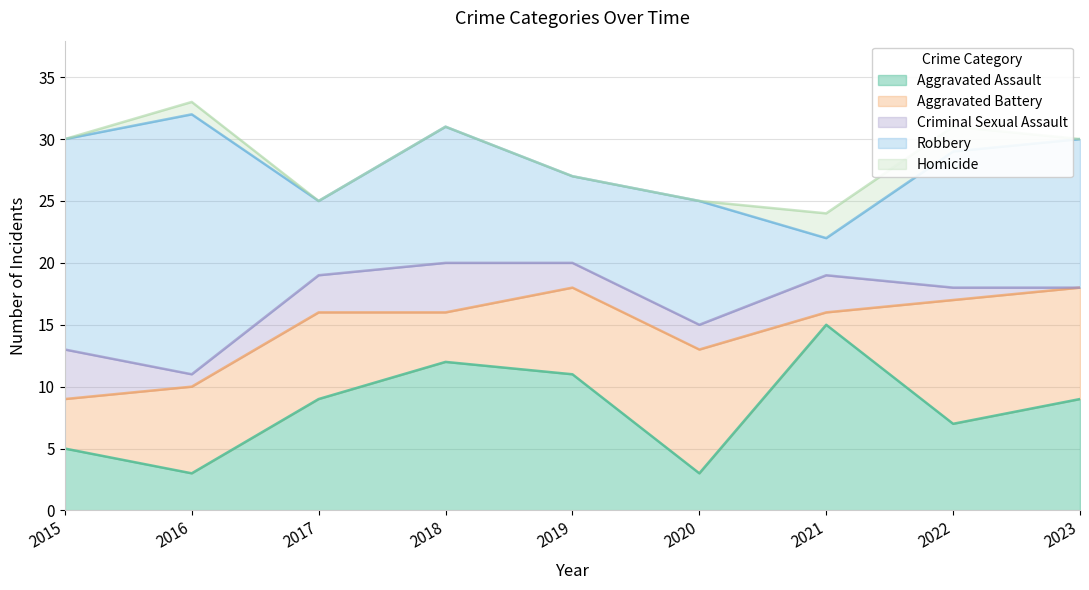

Which category has the highest value across all series?

2016